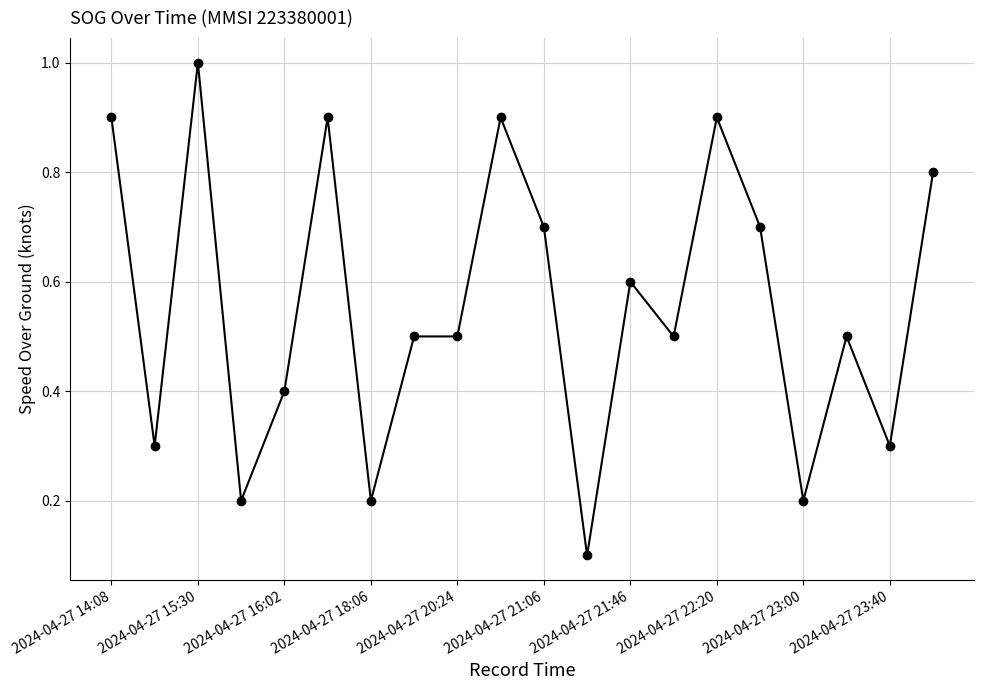

What is the difference between the maximum and second lowest values?

0.8